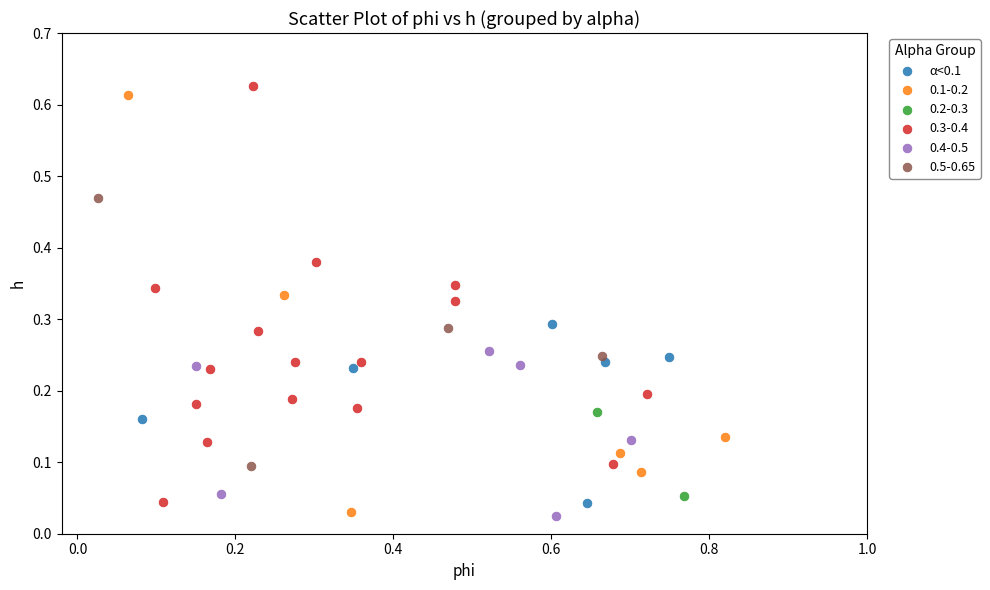

What are all the series names shown in the legend?

α<0.1, 0.1-0.2, 0.2-0.3, 0.3-0.4, 0.4-0.5, 0.5-0.65